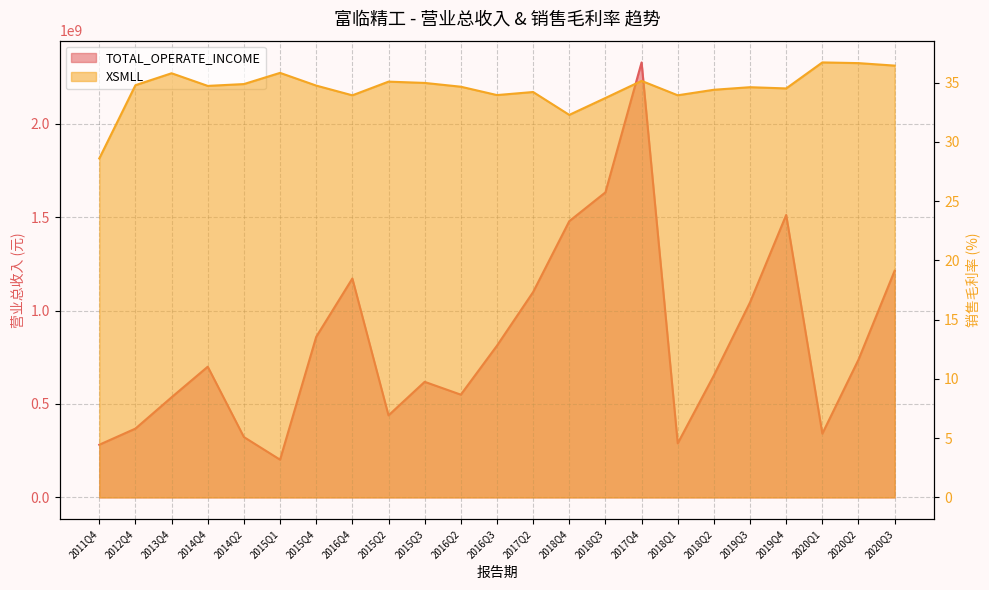

What position from the left is 2012Q4?

2